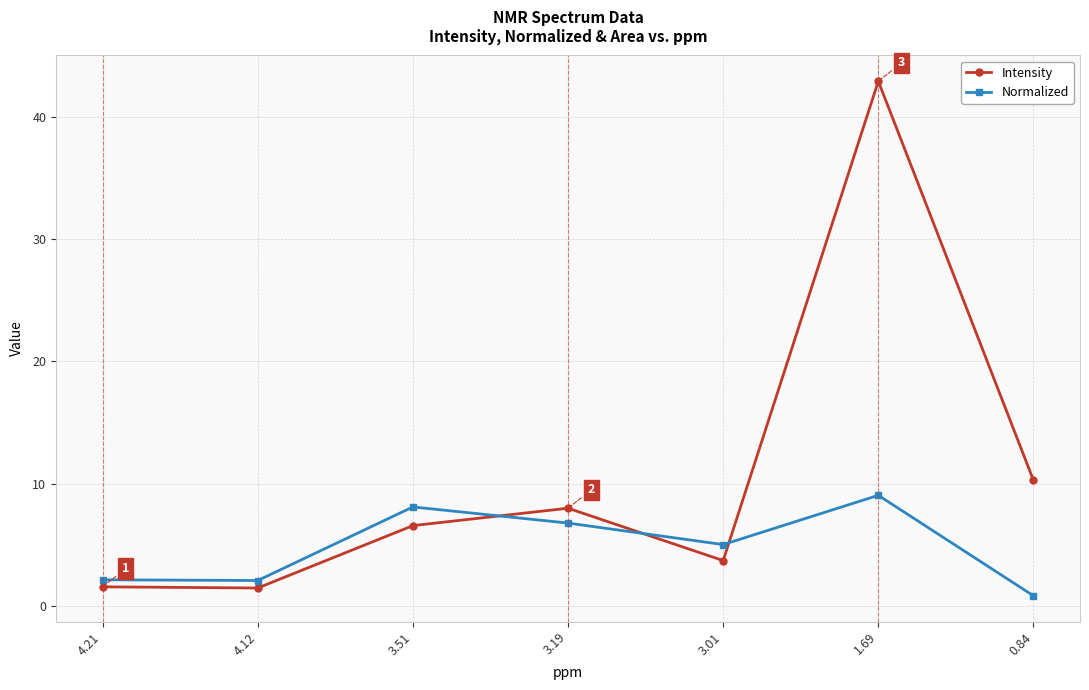

What is the approximate value of Intensity at 3.51?

6.6